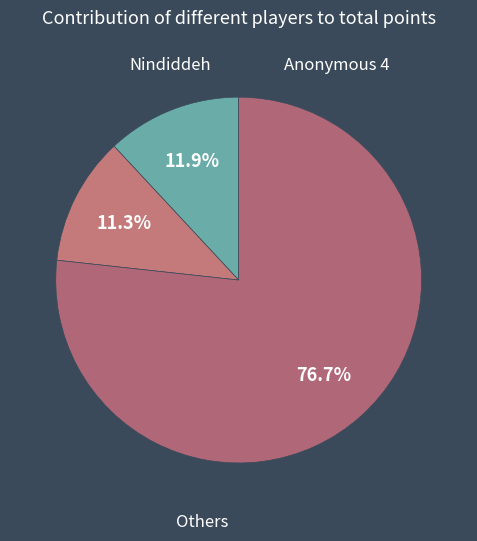

How many slices are in this pie chart?

3